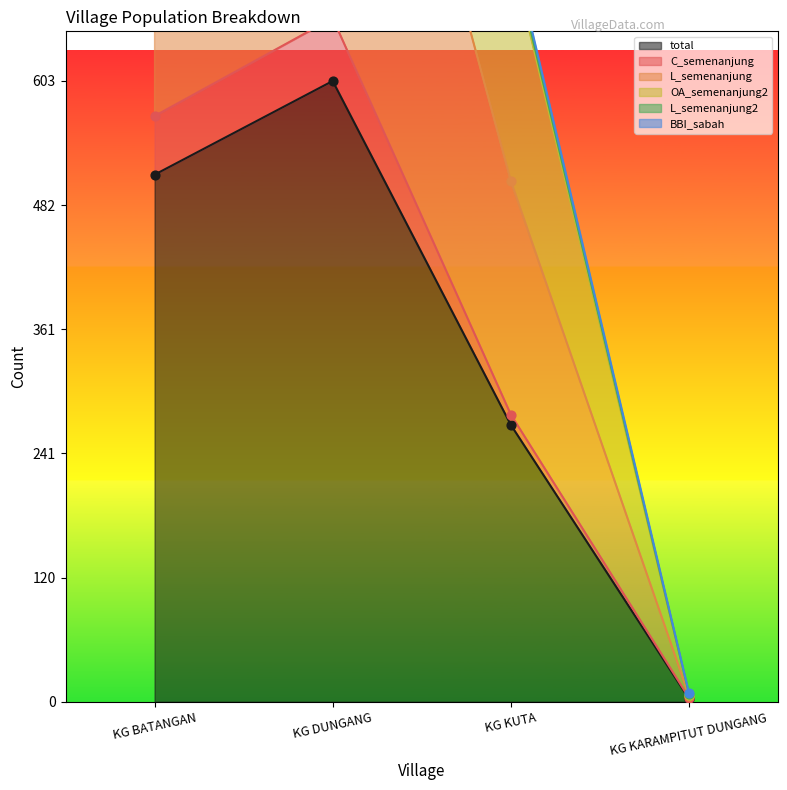

Which category has the highest value in the total series?

KG DUNGANG